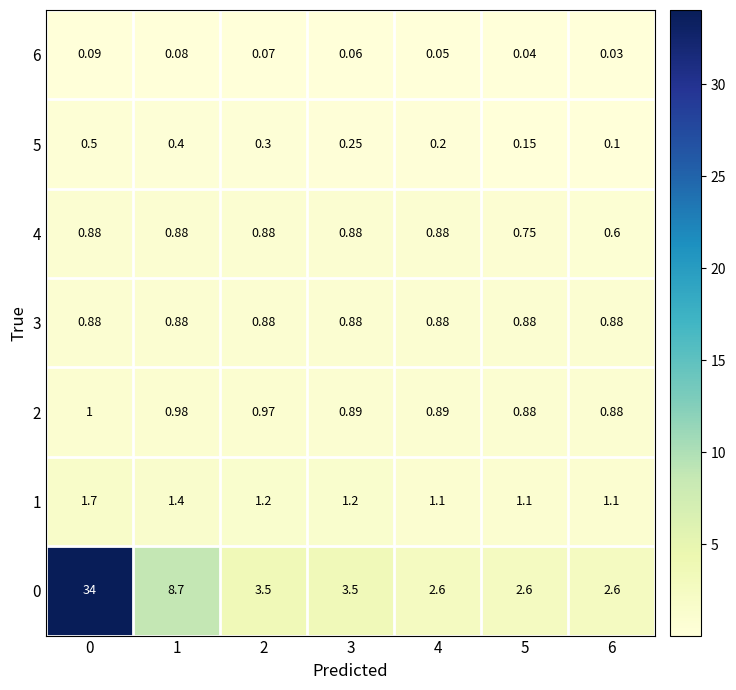

Is the value of 1 at 3 greater than the value of 0 at 6?

No